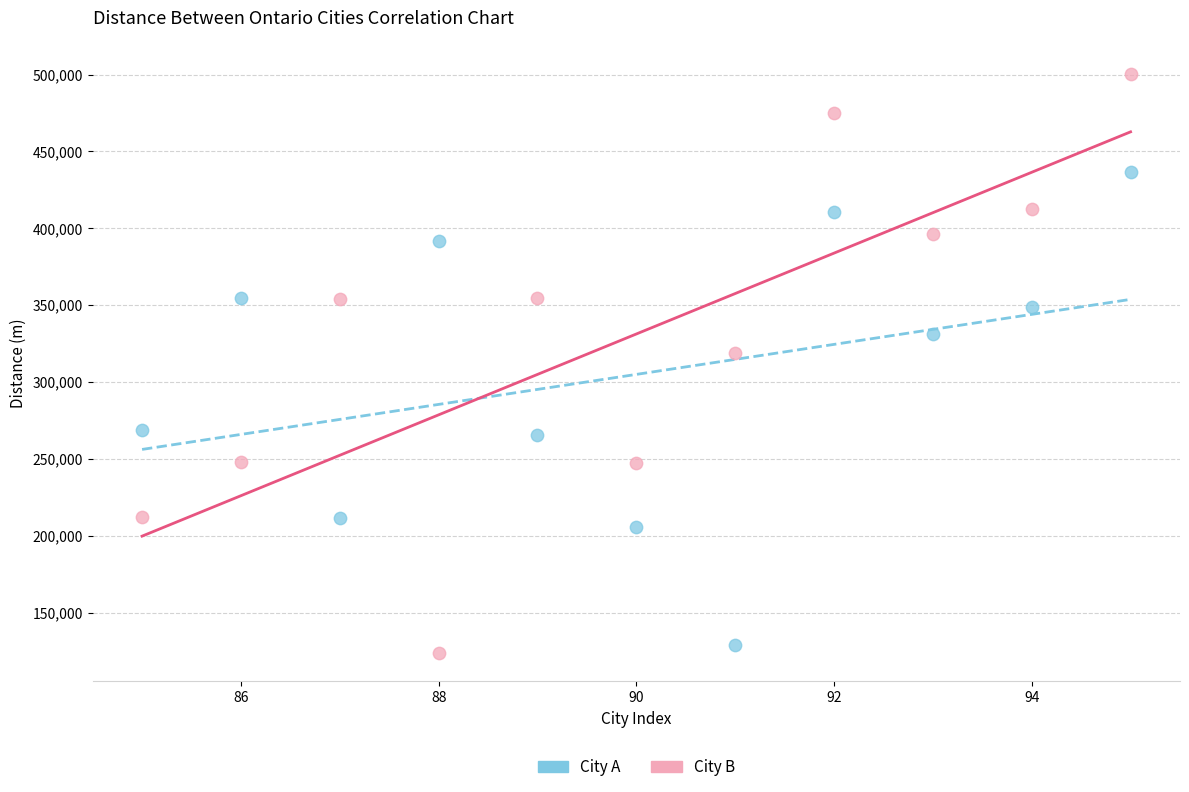

Which series contains the highest Y value?

City B